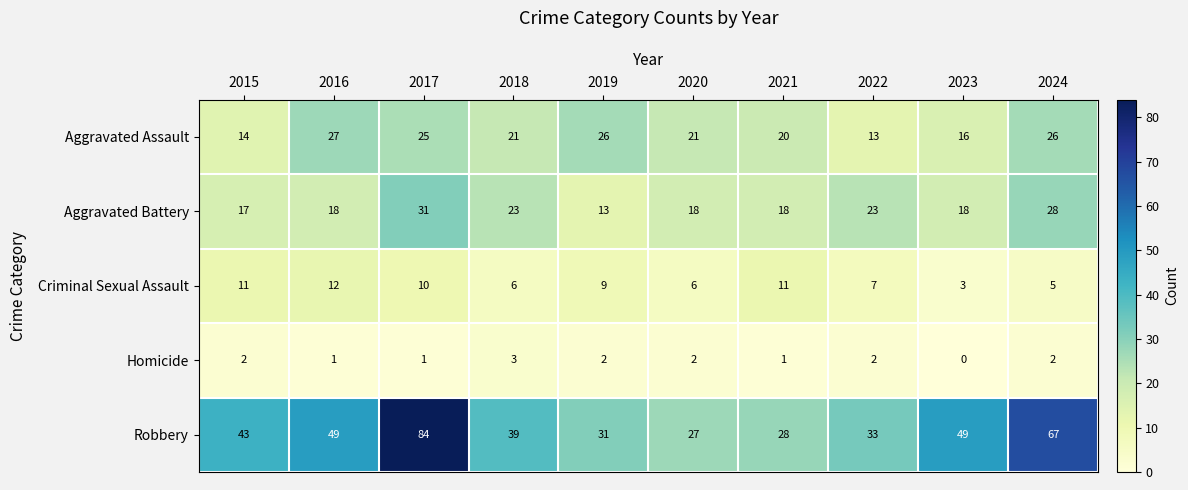

Is it true that Criminal Sexual Assault equals 9 at 2019?

True